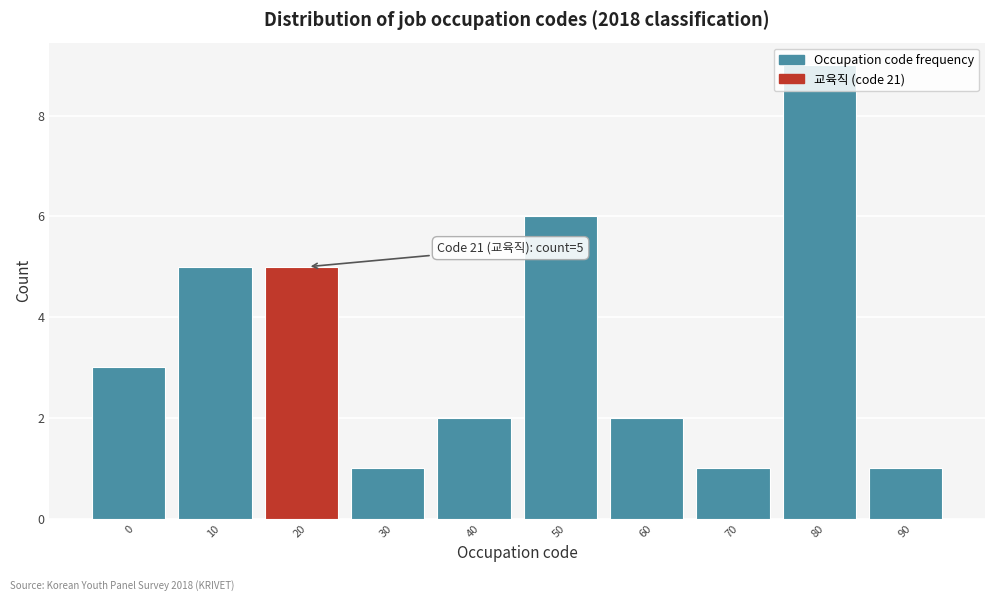

What is the greatest value displayed?

9